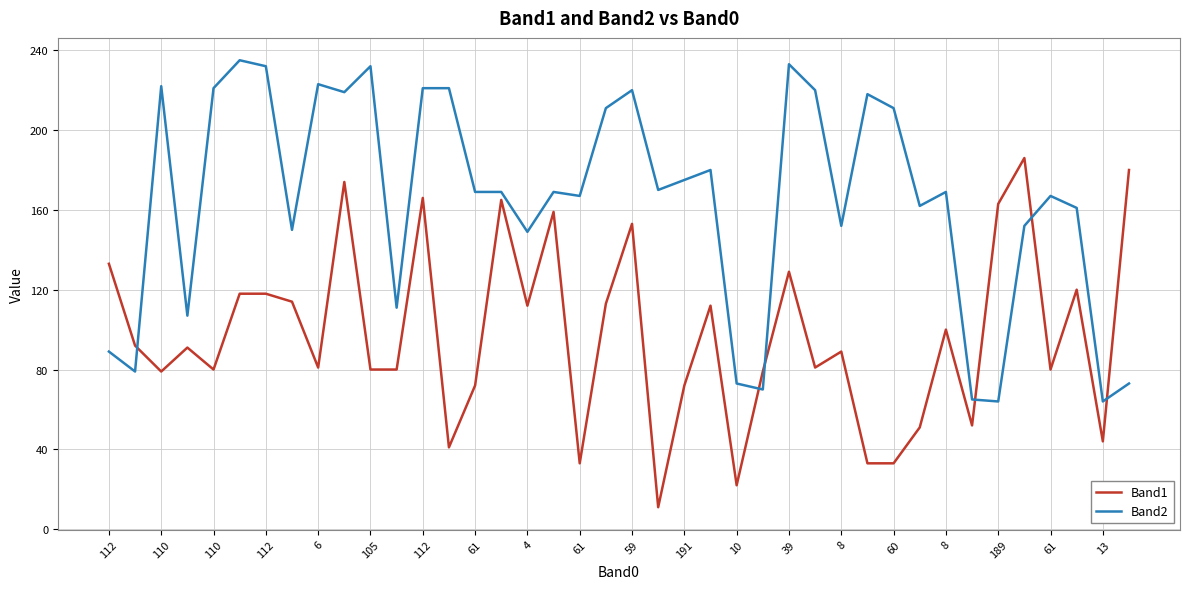

What is the difference between the maximum and minimum values in the Band2 series?

171